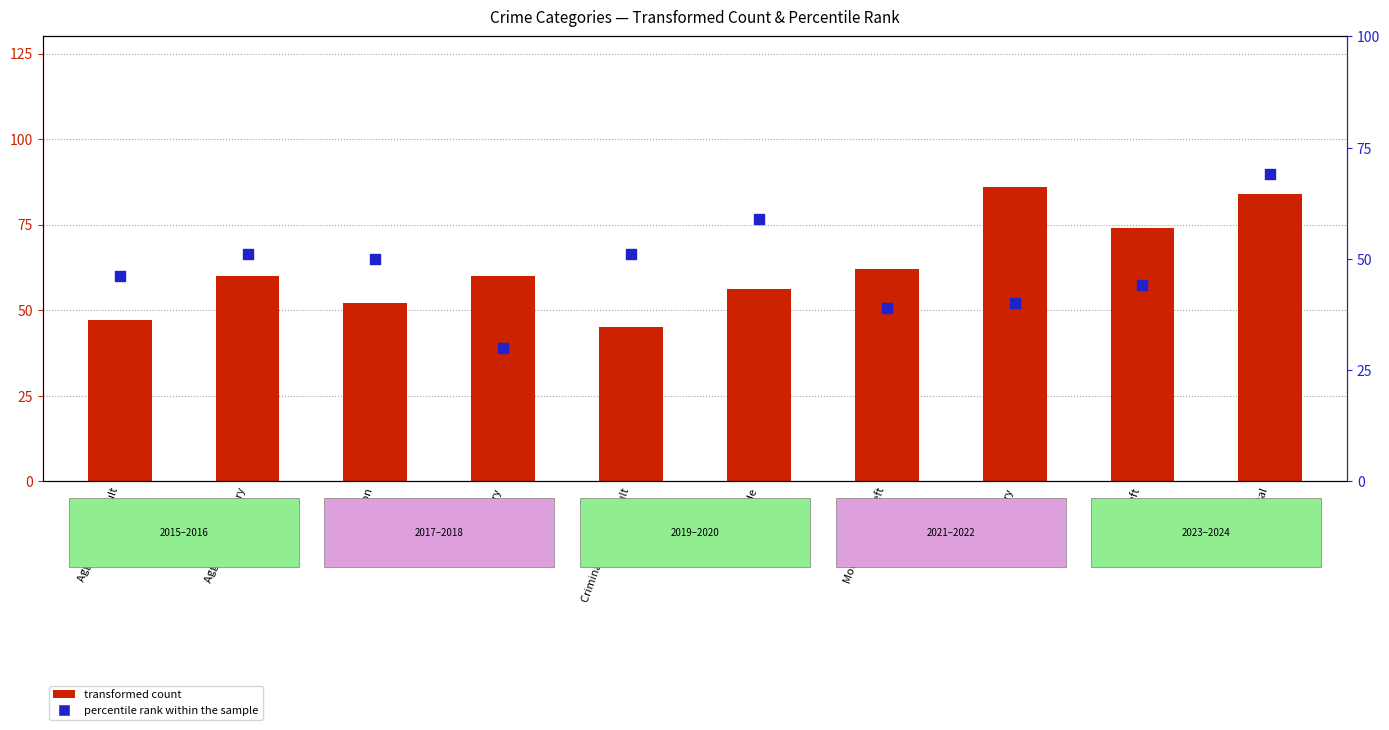

Which series has the largest total across all categories?

transformed count